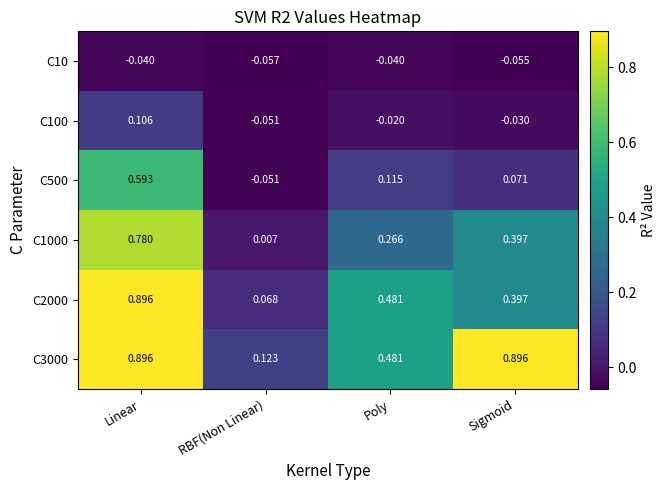

At how many categories does at least one series exceed 0?

4